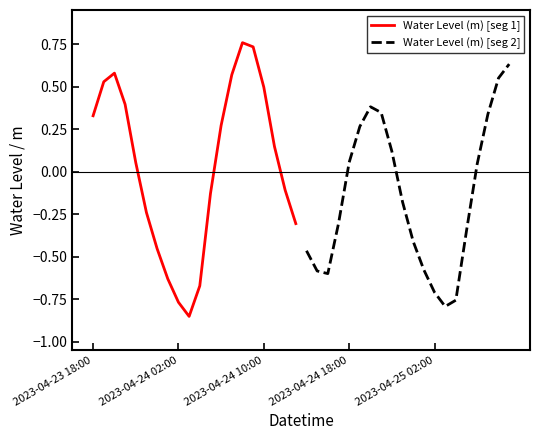

Which series has the largest range (max minus min)?

Water Level (m) [seg 1]